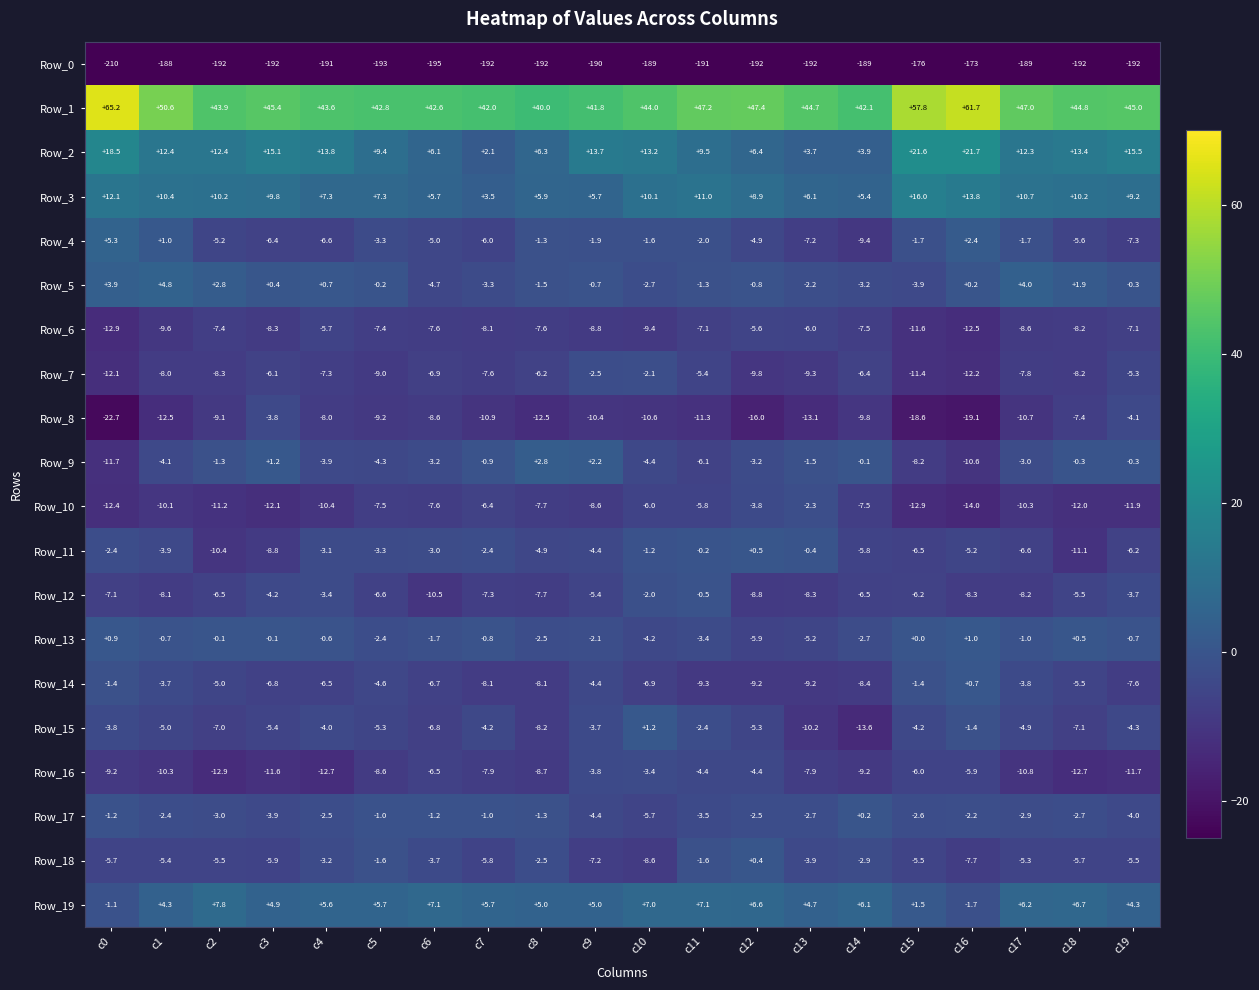

How many data points does each series have?

20